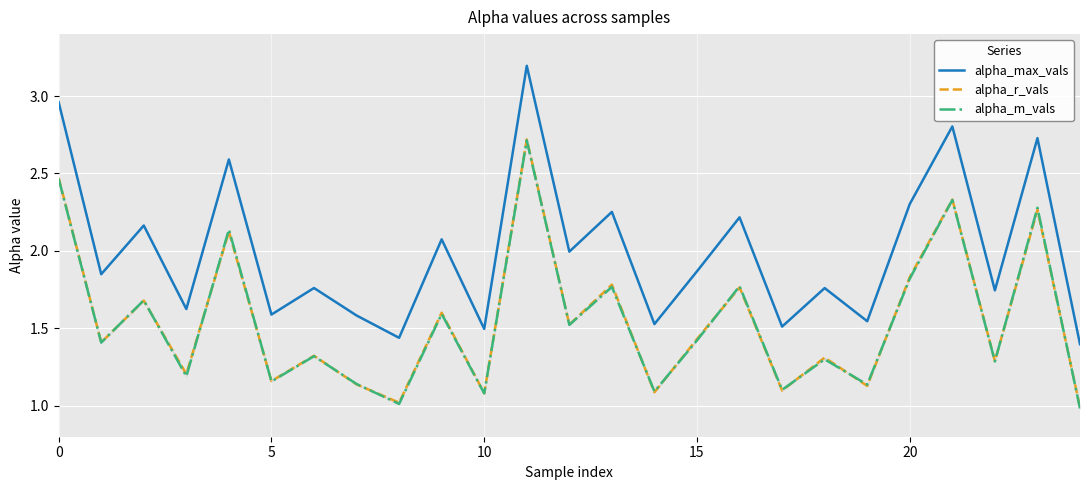

Rank the series by their maximum value, from highest to lowest.

alpha_max_vals, alpha_r_vals, alpha_m_vals